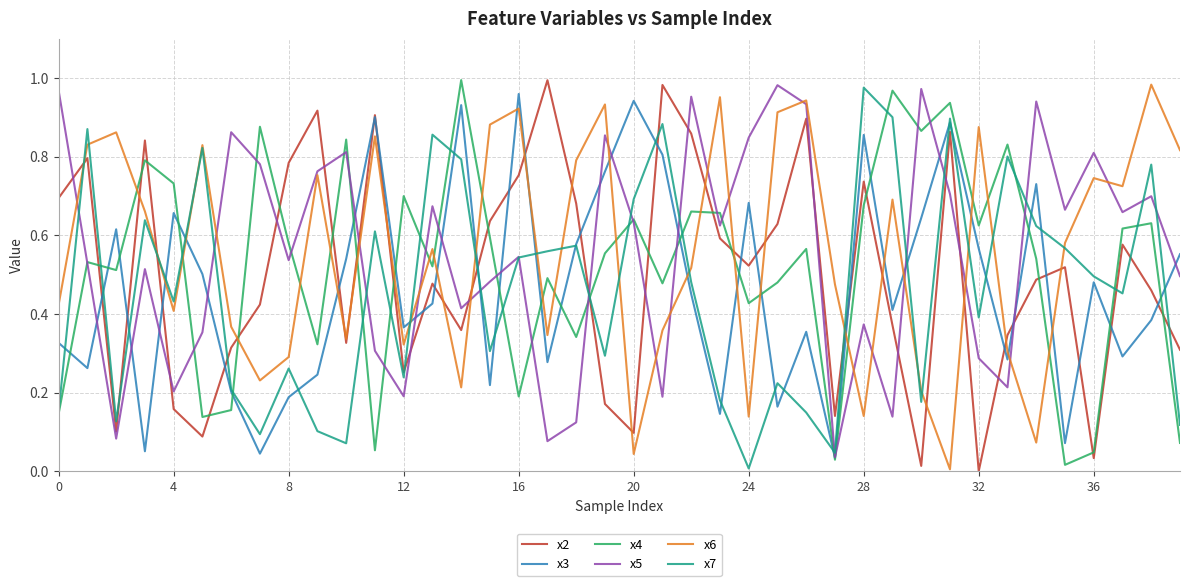

How many lines are shown in the chart?

6